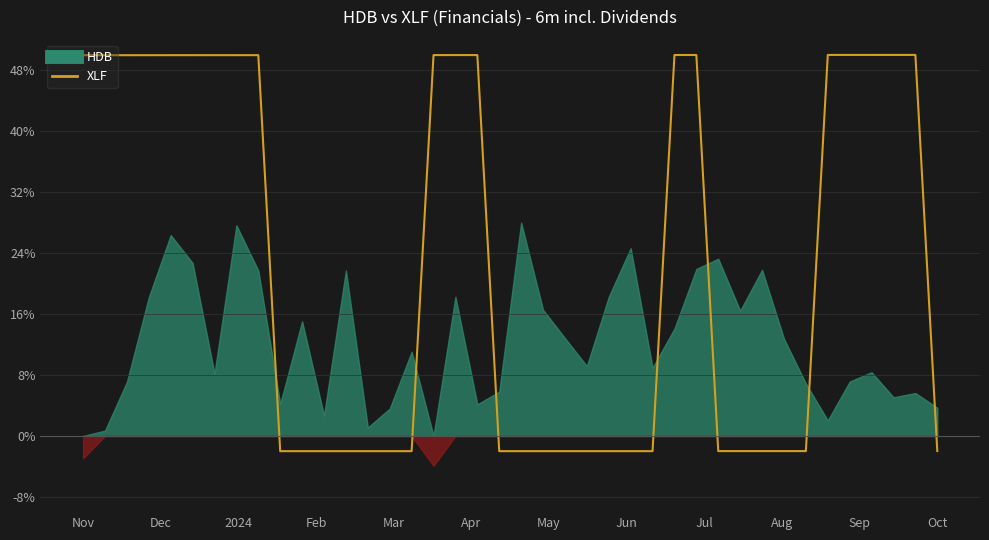

True or false: the data has more than 1 interior local peaks.

True